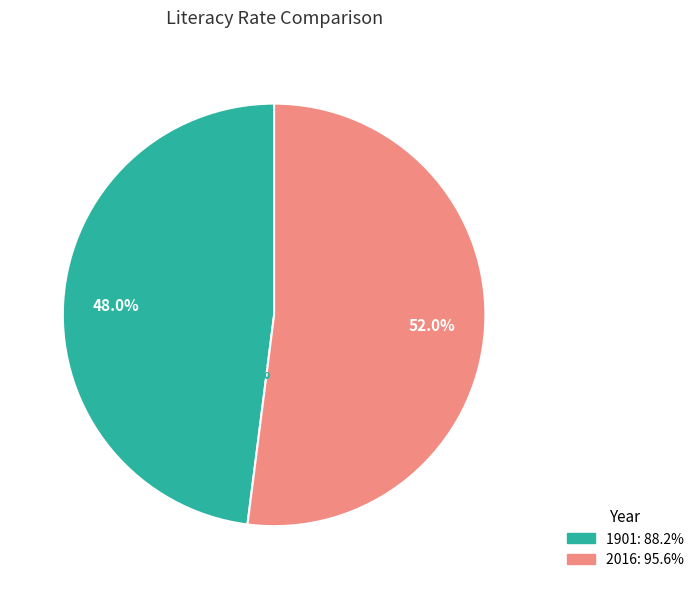

The 1901 slice represents 48% of the pie. True or false?

True